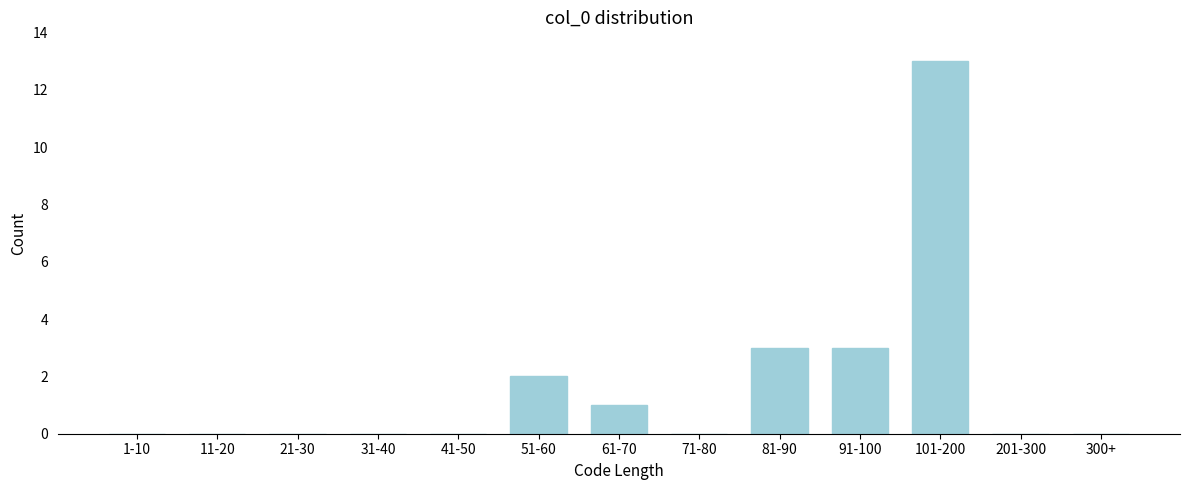

Reading left to right, list all the values displayed in this chart.

1-10=0	11-20=0	21-30=0	31-40=0	41-50=0	51-60=2	61-70=1	71-80=0	81-90=3	91-100=3	101-200=13	201-300=0	300+=0